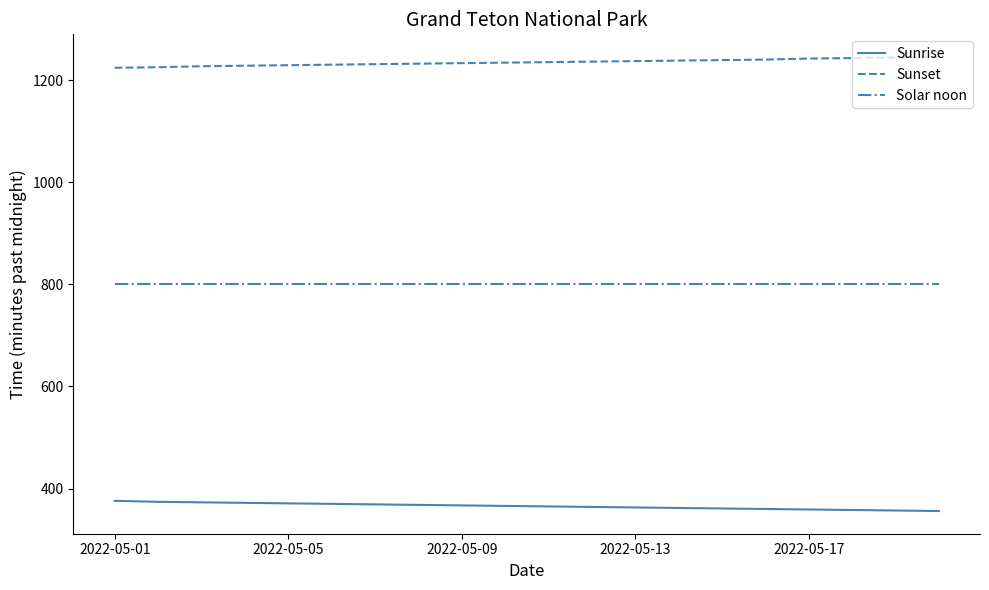

True or false: Sunset and Sunrise cross at least once.

False